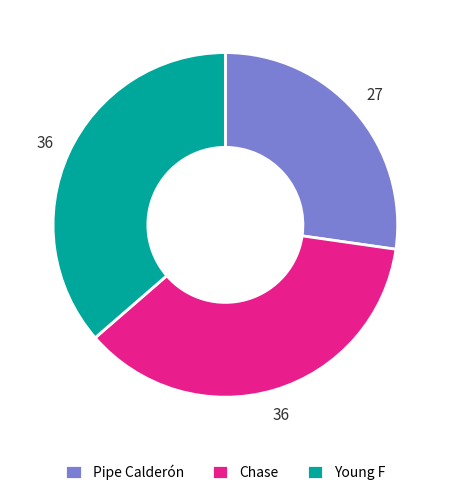

How many segments does this pie chart have?

3